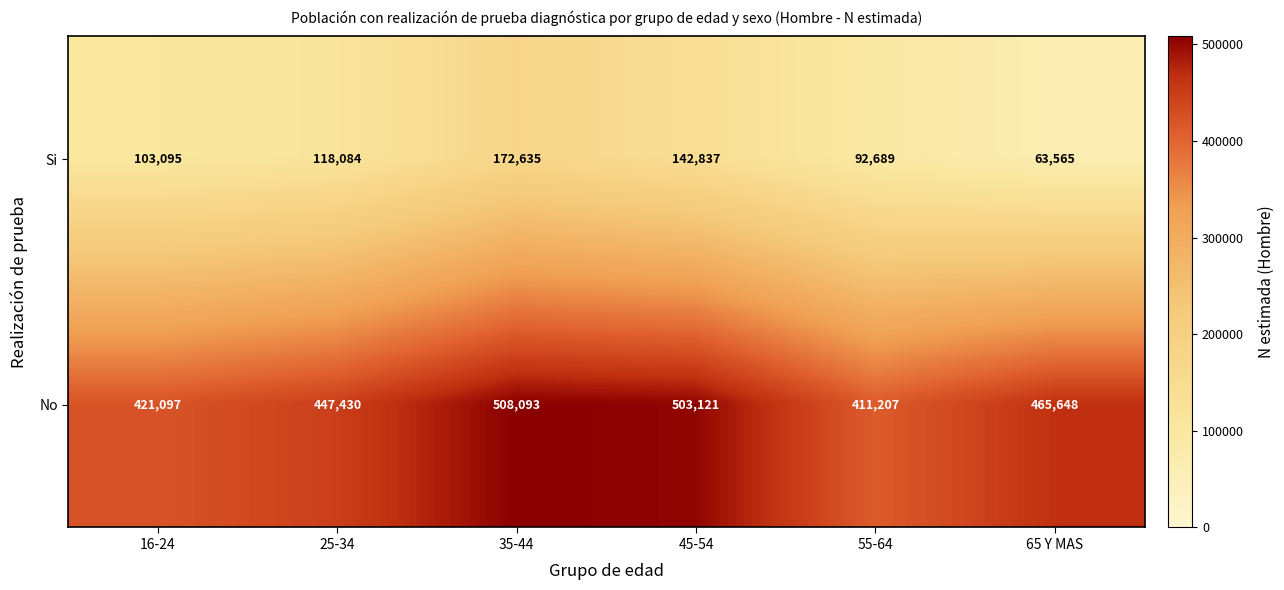

What value does the No series have at 25-34?

447430